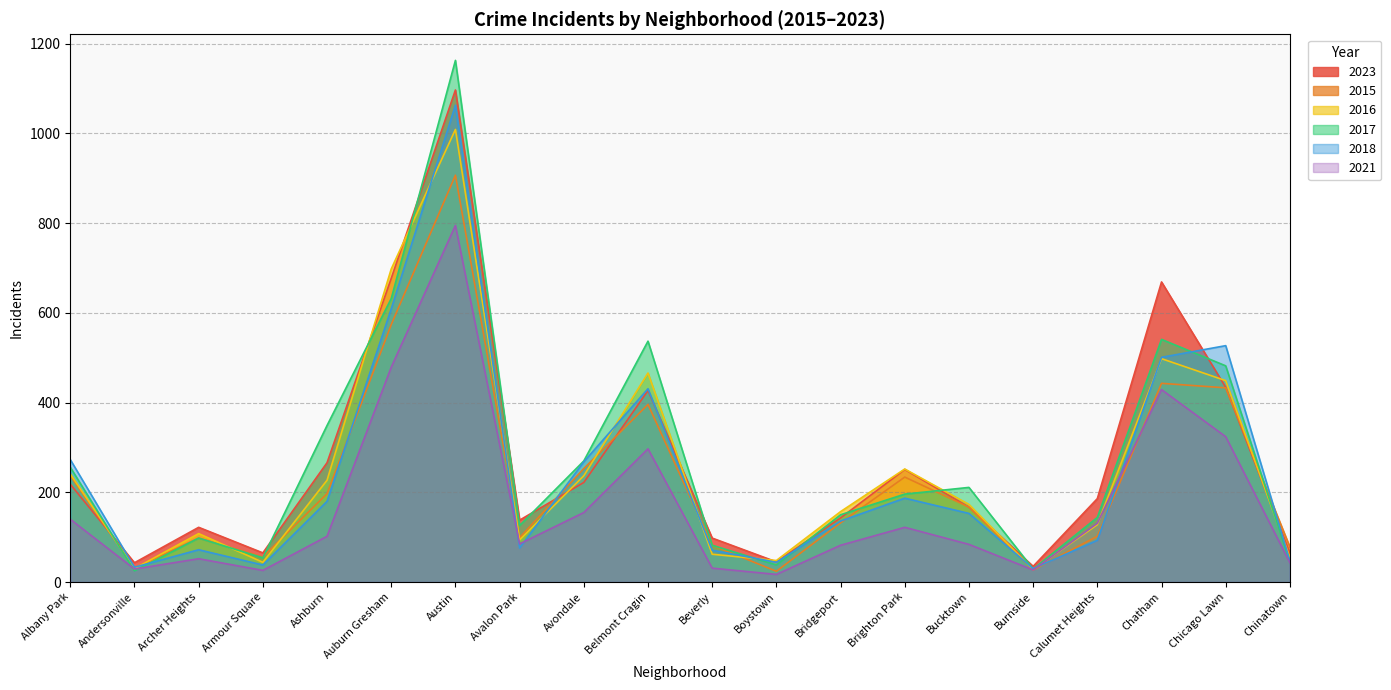

Where is 2023 nearest to the value 566?

Chatham